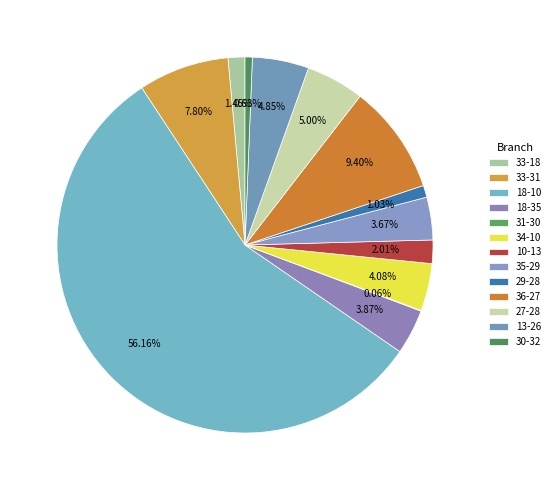

Is 27-28 the majority of the pie?

No